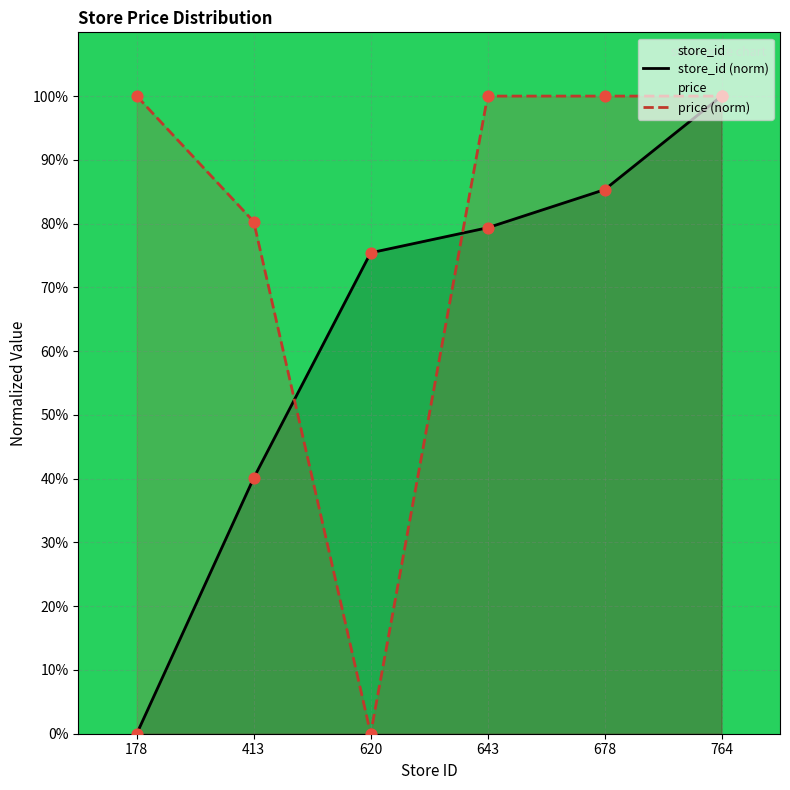

Which series has the largest Y range (max minus min)?

store_id (norm)